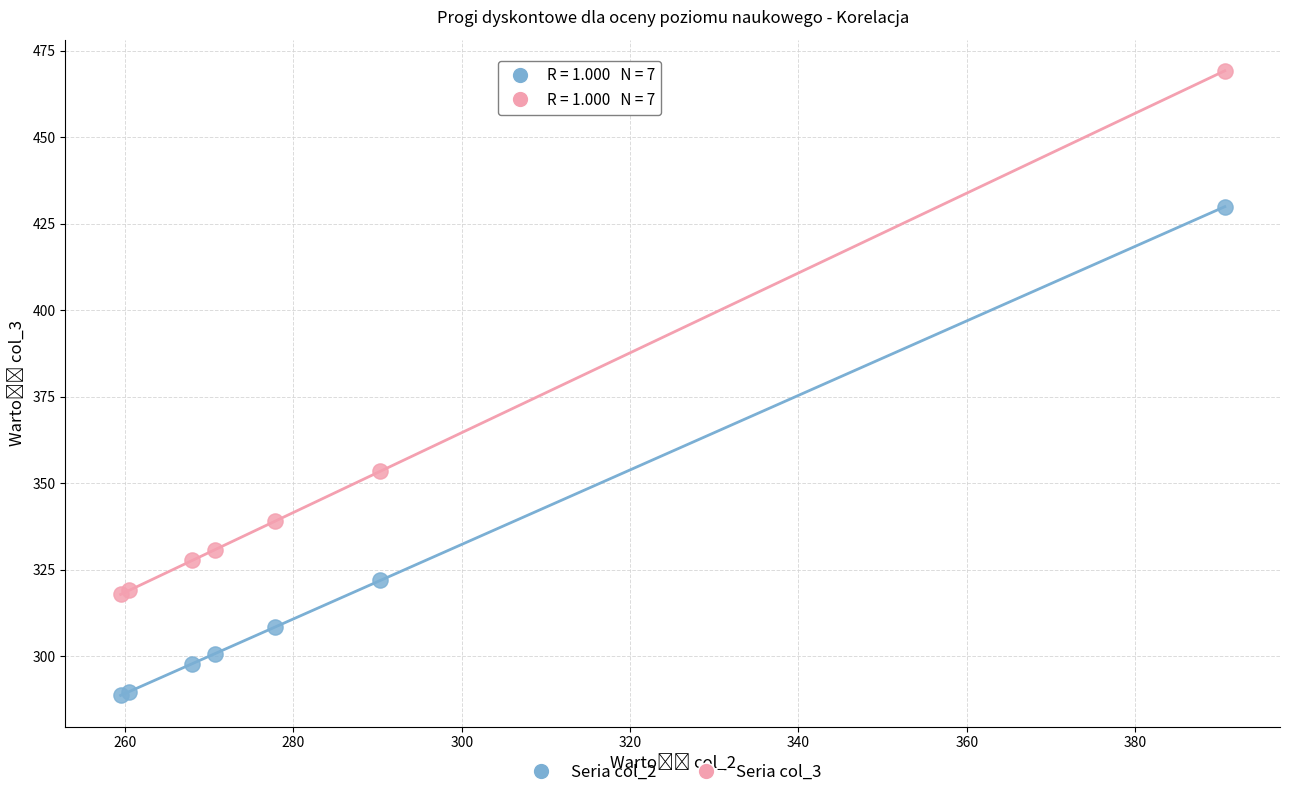

Which series contains the highest Y value?

Seria col_3